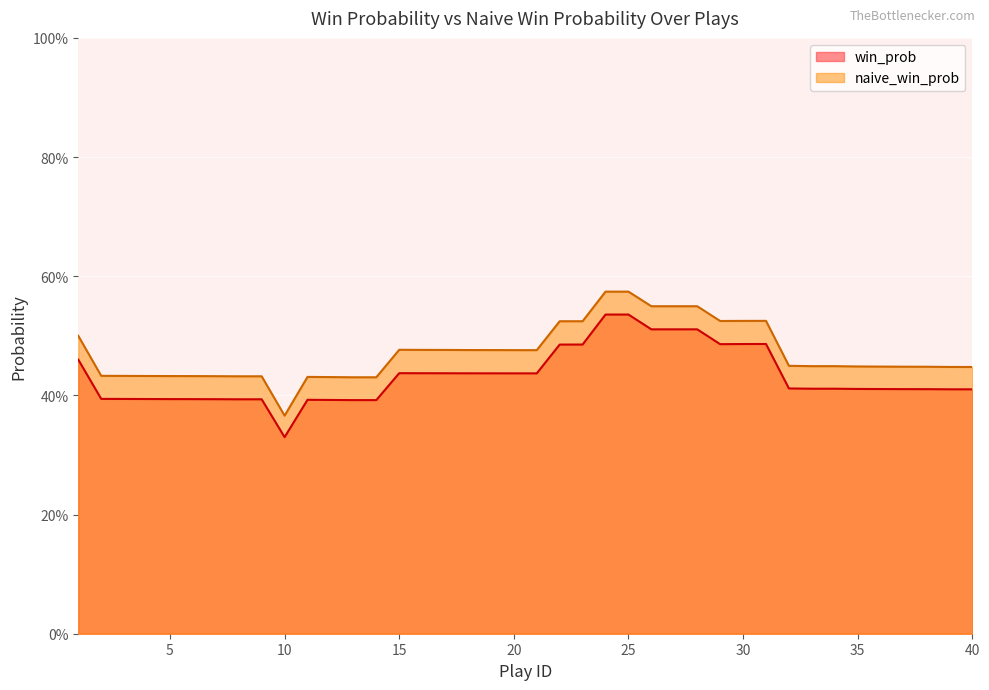

Between 27 and 30, which series saw the biggest shift?

win_prob